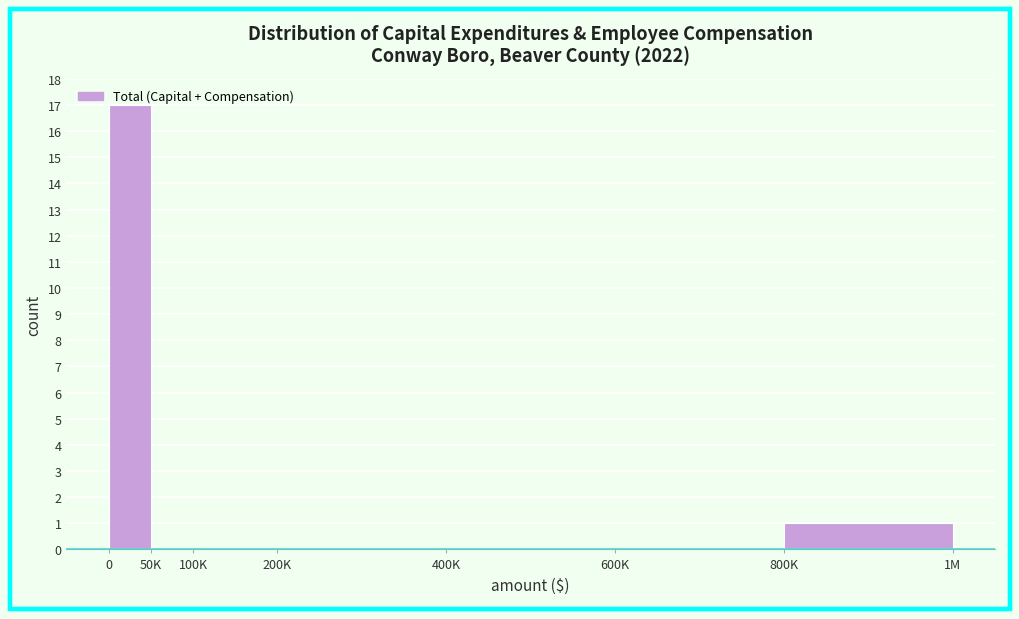

What is the sum of all values?

18